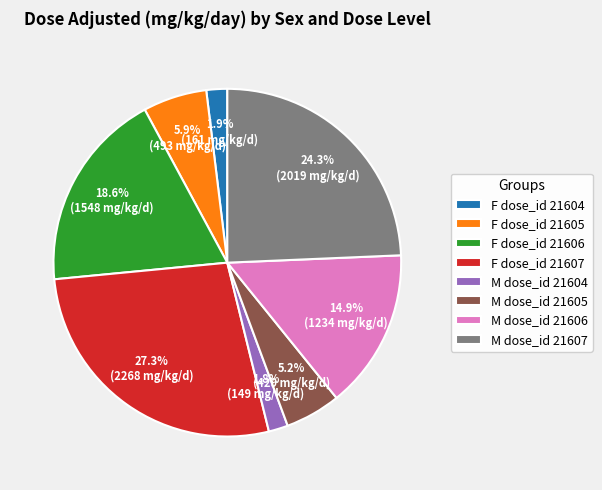

Count the number of slices in the pie.

8